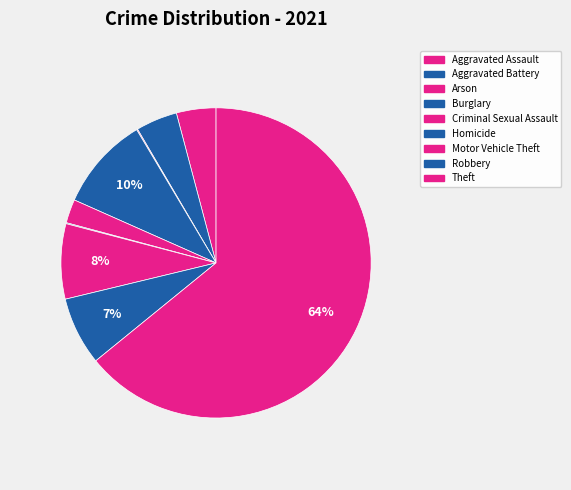

Which category accounts for the majority?

Theft